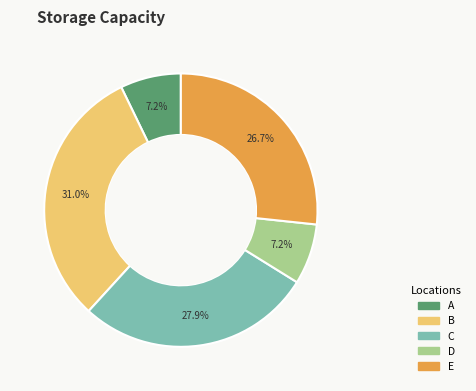

Approximately how many times larger is the value at A compared to D?

1.0